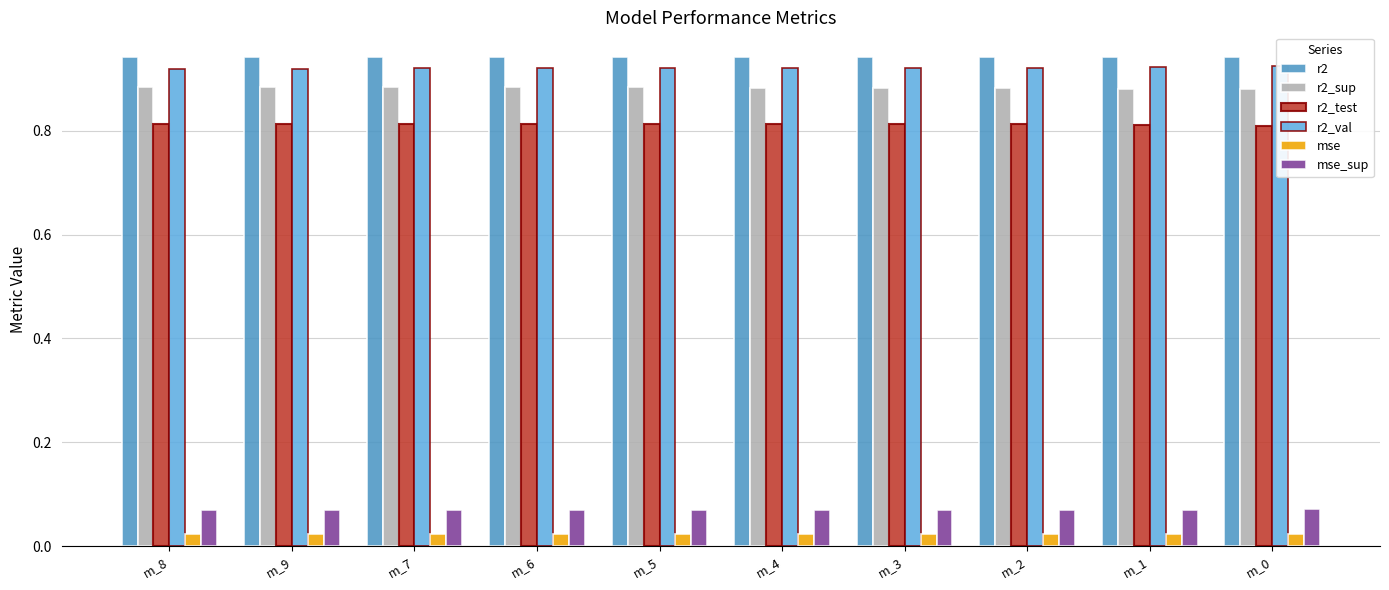

At which category is the sum across all series the highest?

m_3